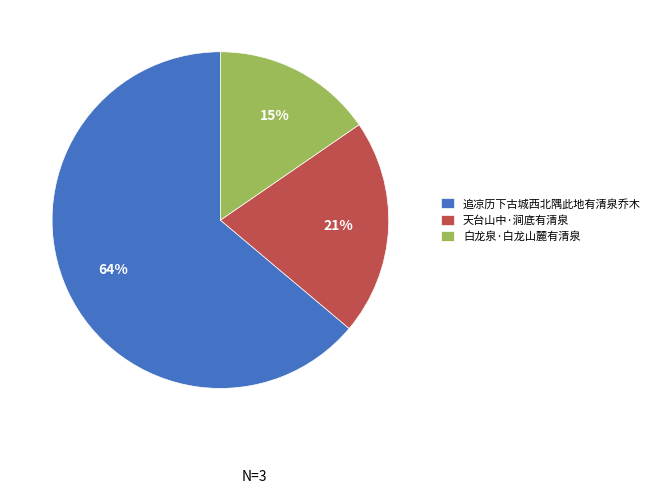

How many segments does this pie chart have?

3